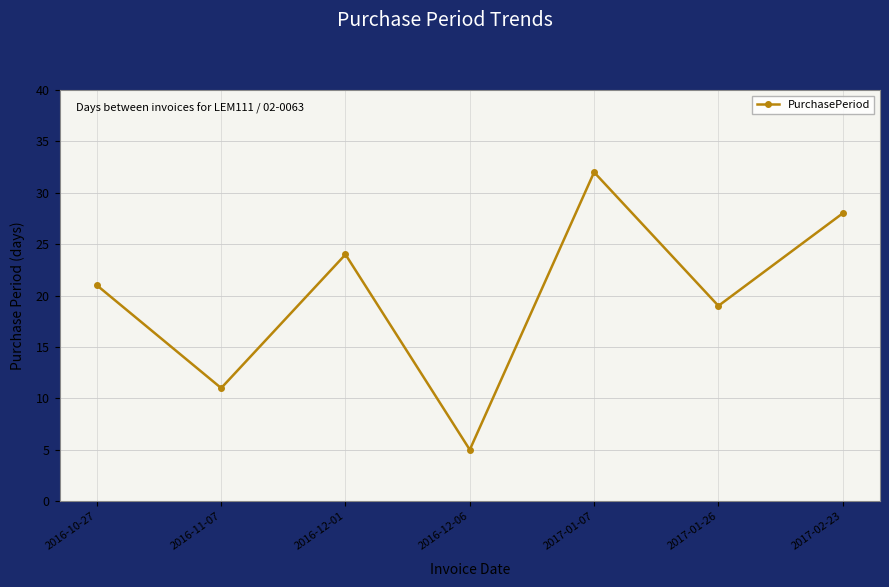

Between 2016-10-27 and 2016-12-06, which is larger?

2016-10-27